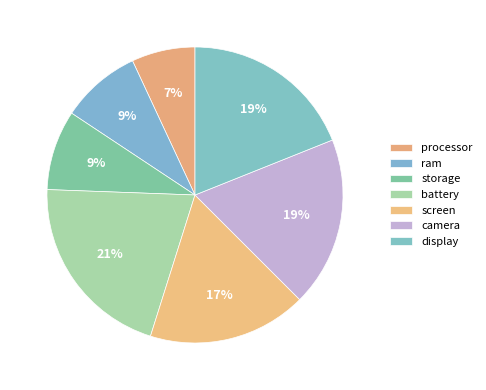

What percentage is the storage slice, to the nearest percent?

9%